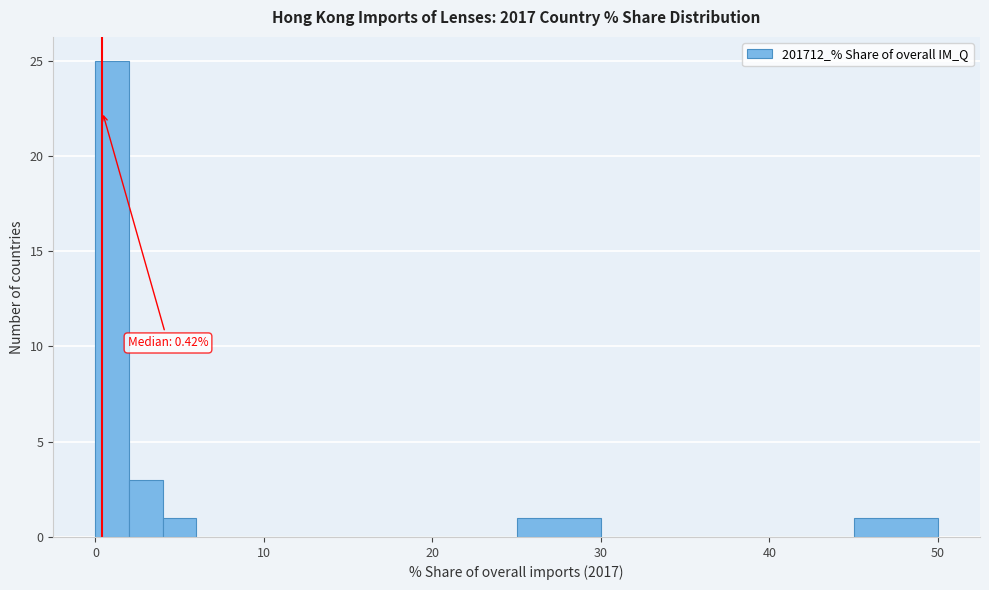

Around what value on the x-axis is the tallest bar? Give the approximate position of its centre, as read against the axis.

1